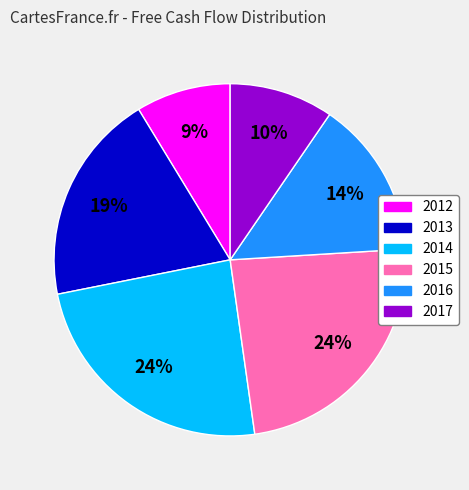

To the nearest percent, what is the combined percentage of 2012 and 2013?

28%